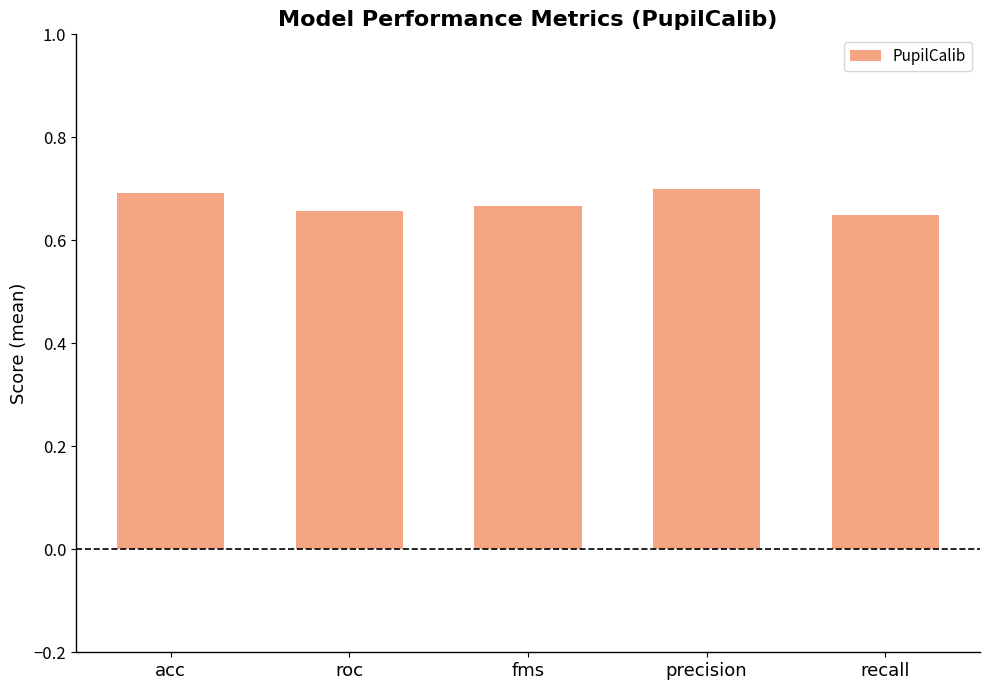

How many values are between 0 and 1?

5